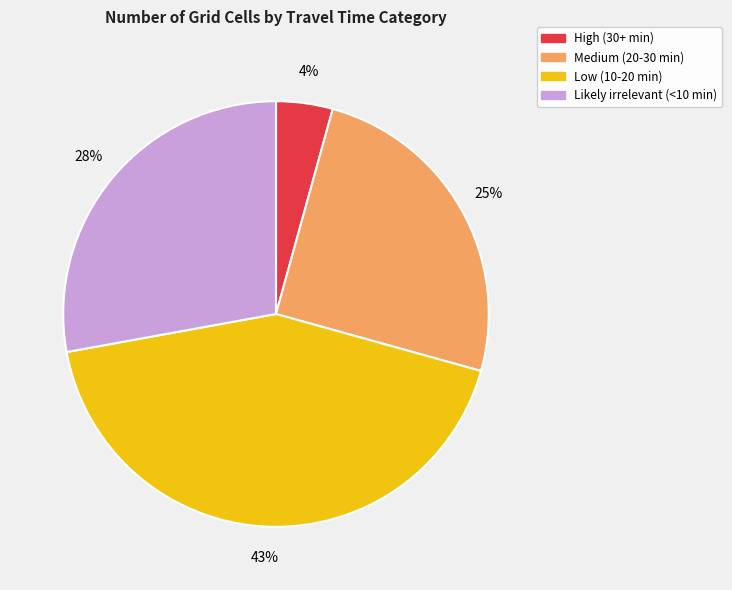

Rank the categories by value from lowest to highest.

High (30+ min), Medium (20-30 min), Likely irrelevant (<10 min), Low (10-20 min)